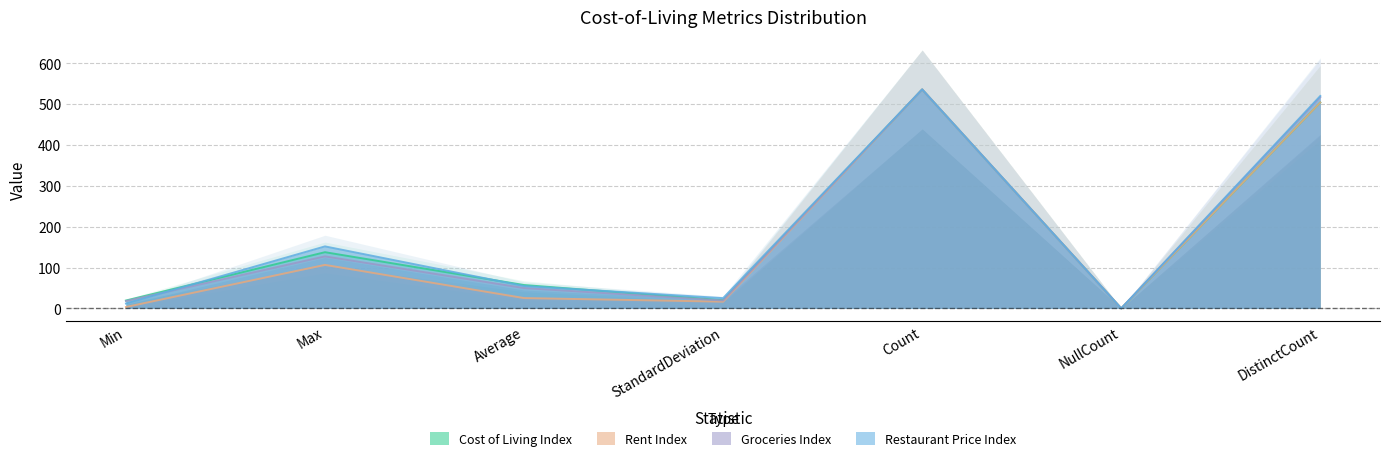

Which label corresponds to the largest value in the chart?

Count